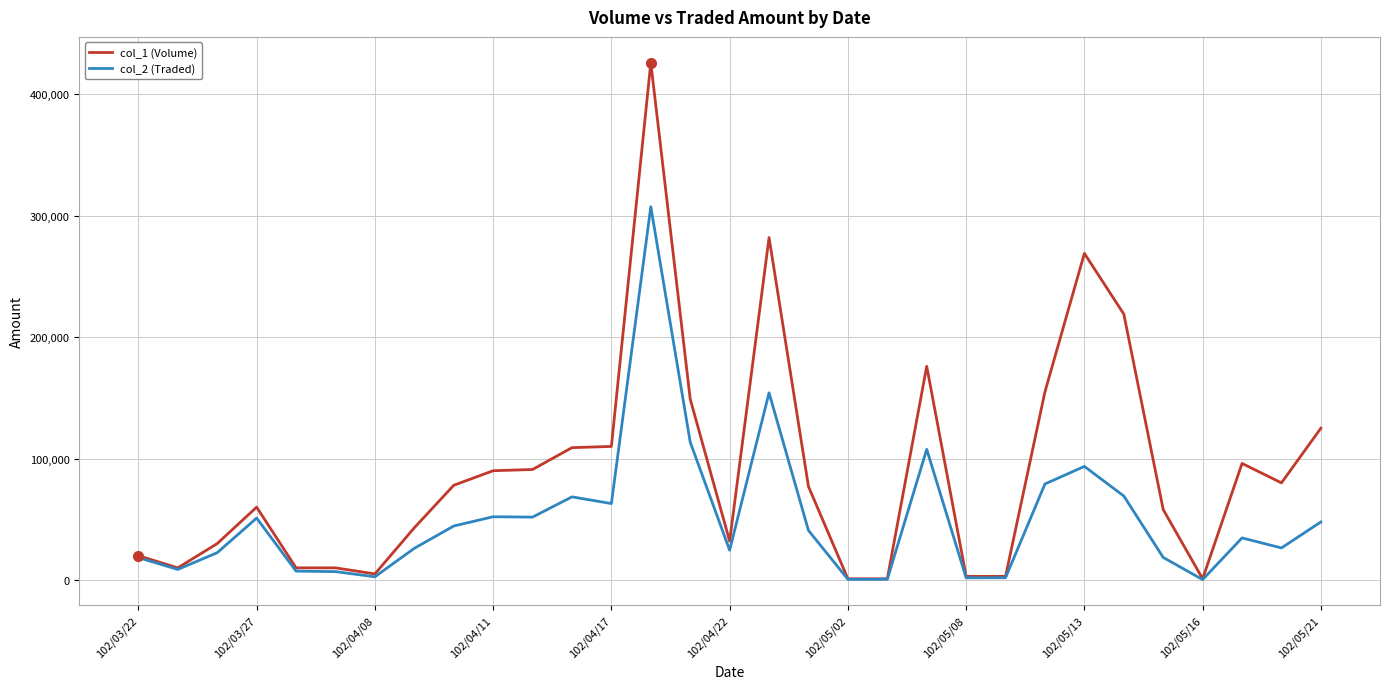

Which series has the largest range (max minus min)?

col_1 (Volume)